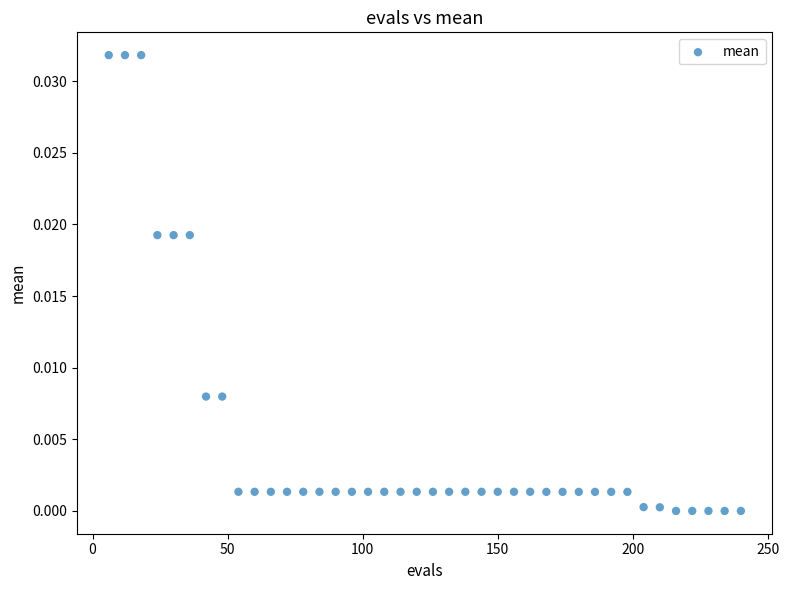

What is the range of X values (max minus min)?

234.0